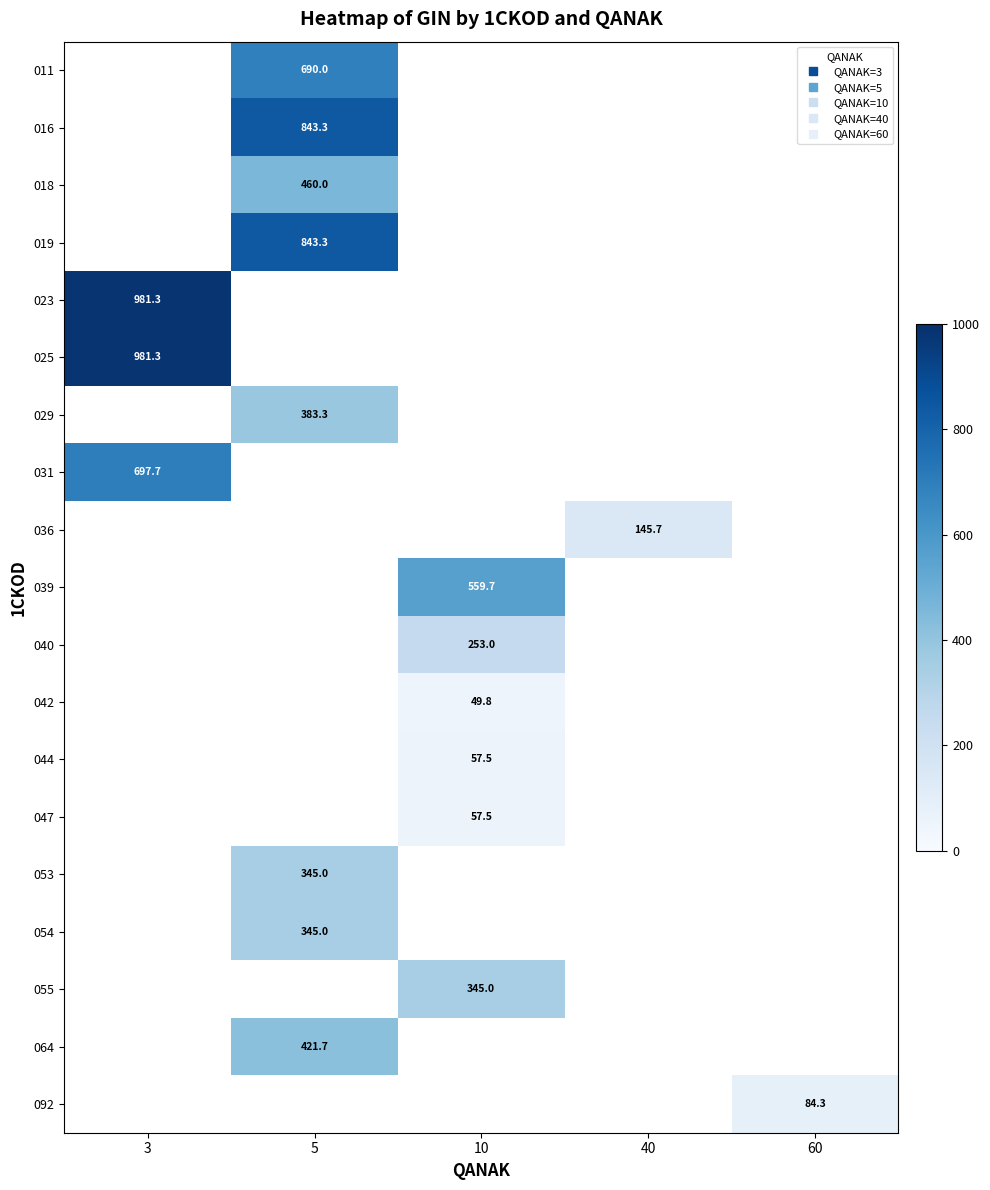

Between 40 and 3, which is larger?

3